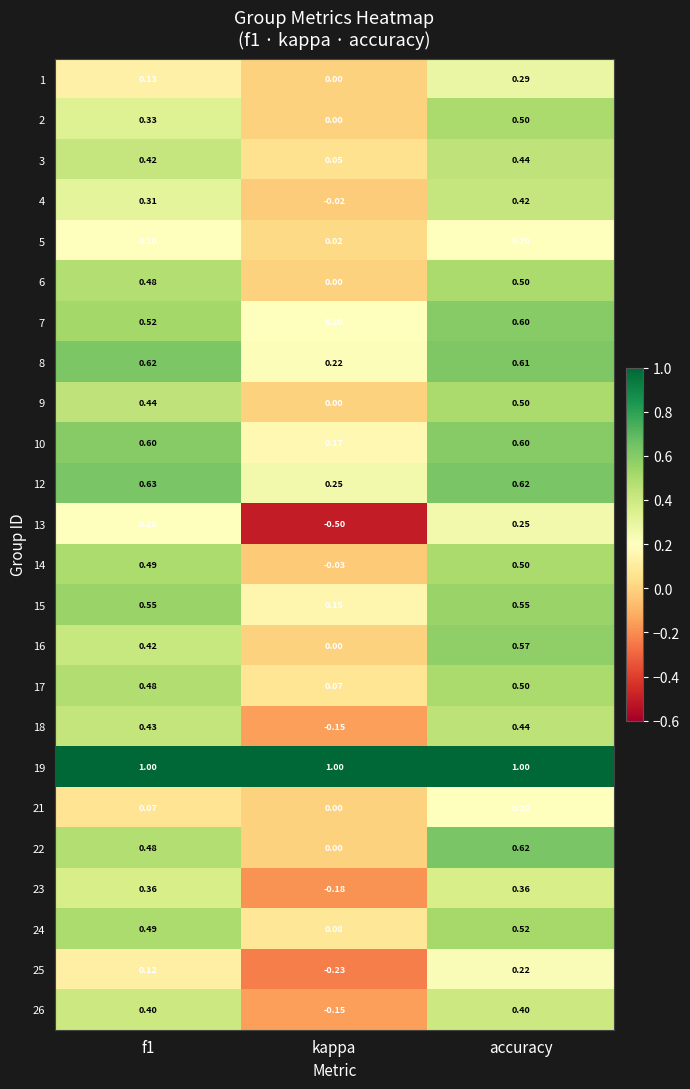

Where is 10 nearest to the value 0?

kappa